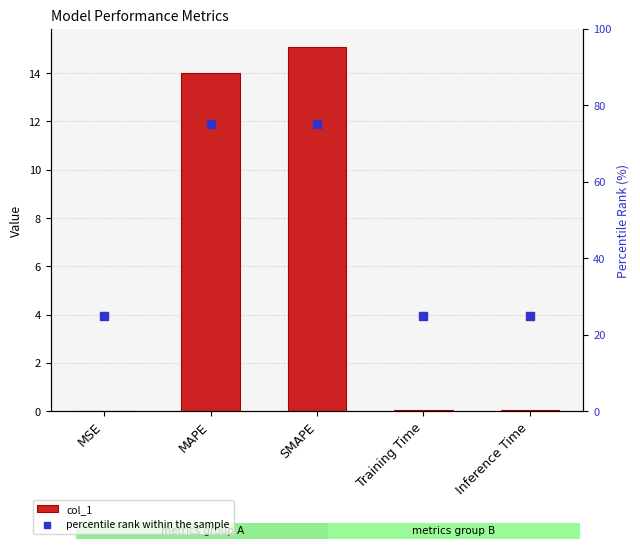

Which series has the largest Y range (max minus min)?

percentile rank within the sample